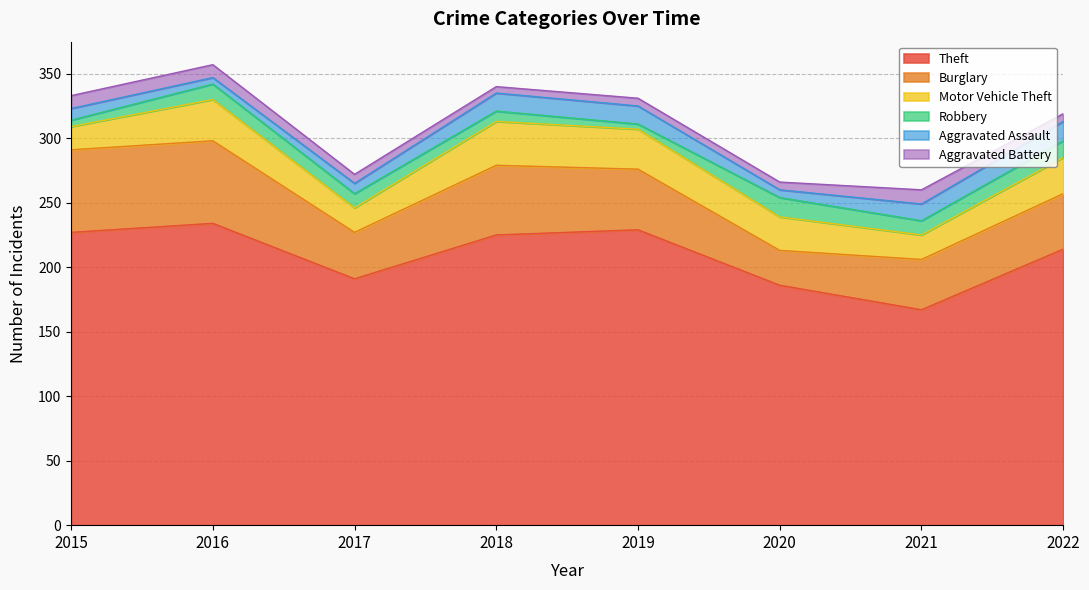

Which series has the largest total across all categories?

Theft